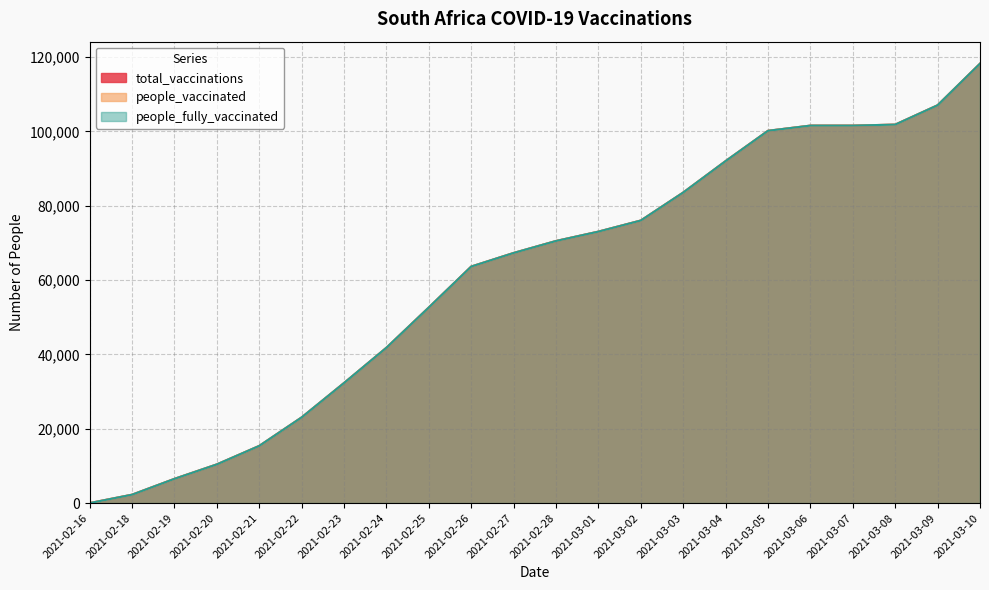

Rank the categories by people_fully_vaccinated value from highest to lowest.

2021-03-10, 2021-03-09, 2021-03-08, 2021-03-06, 2021-03-07, 2021-03-05, 2021-03-04, 2021-03-03, 2021-03-02, 2021-03-01, 2021-02-28, 2021-02-27, 2021-02-26, 2021-02-25, 2021-02-24, 2021-02-23, 2021-02-22, 2021-02-21, 2021-02-20, 2021-02-19, 2021-02-18, 2021-02-16